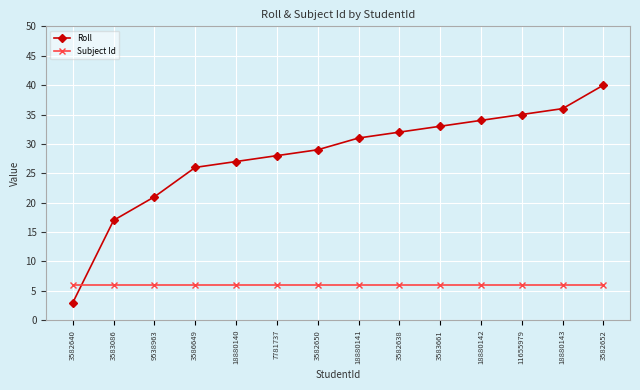

Which label corresponds to the smallest value in the chart?

3582640